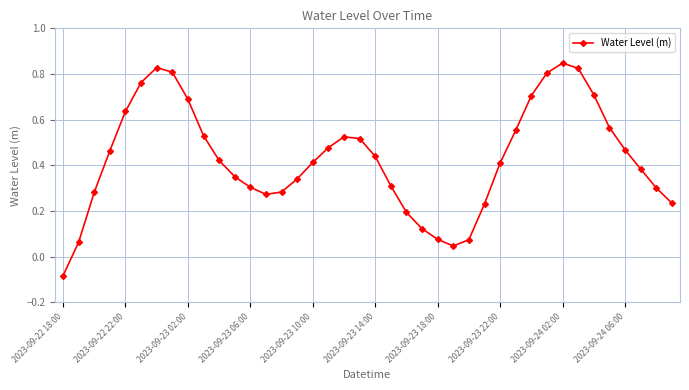

How many interior local peaks (higher than both neighbors) does the data have?

3